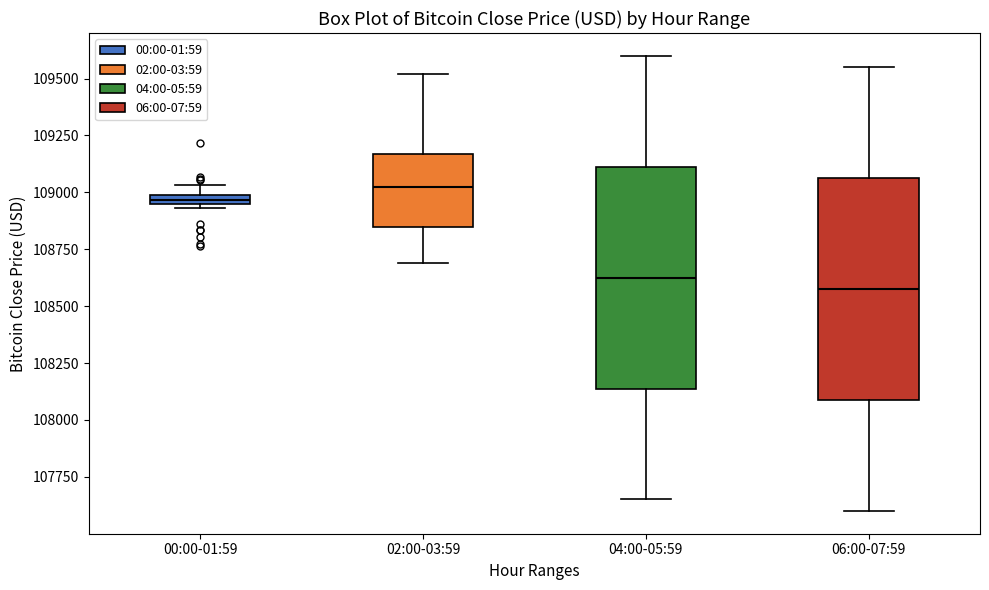

Which box has the highest median line?

02:00-03:59